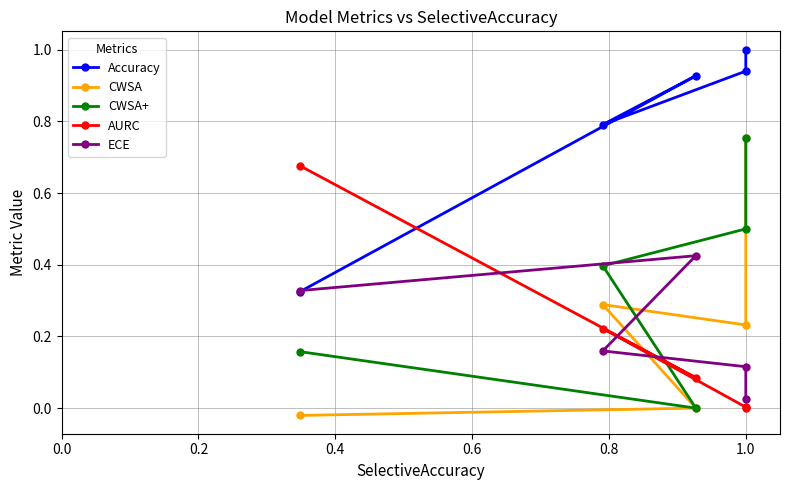

Reading left to right, what are all the values shown in this chart?

Accuracy: 1.0	0.9	0.8	0.9	0.3
CWSA: 0.8	0.2	0.3	0.0	-0.0
CWSA+: 0.8	0.5	0.4	0.0	0.2
AURC: 0.0	0.0	0.2	0.1	0.7
ECE: 0.0	0.1	0.2	0.4	0.3